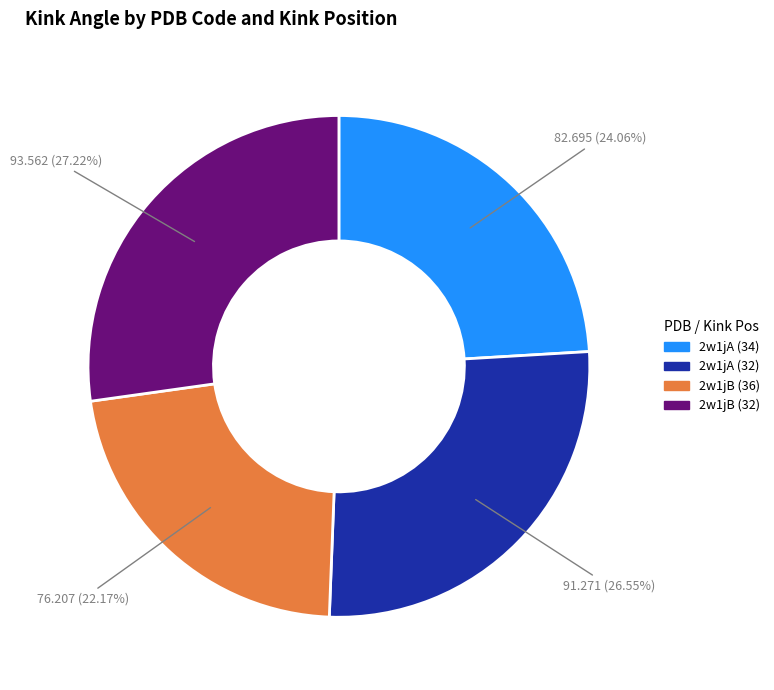

Is 2w1jA (34) the majority of the pie?

No